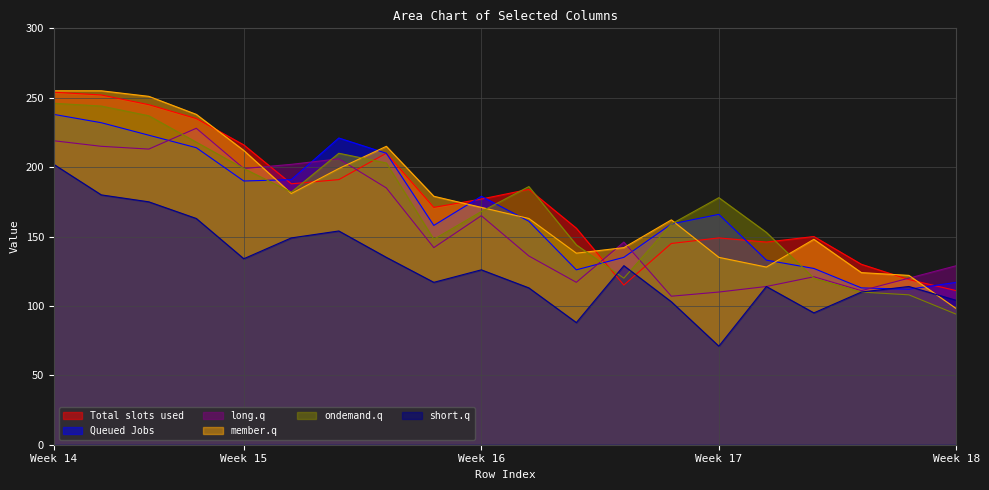

Is the value of Total slots used at Week 14 greater than the value of short.q at Week 15?

Yes